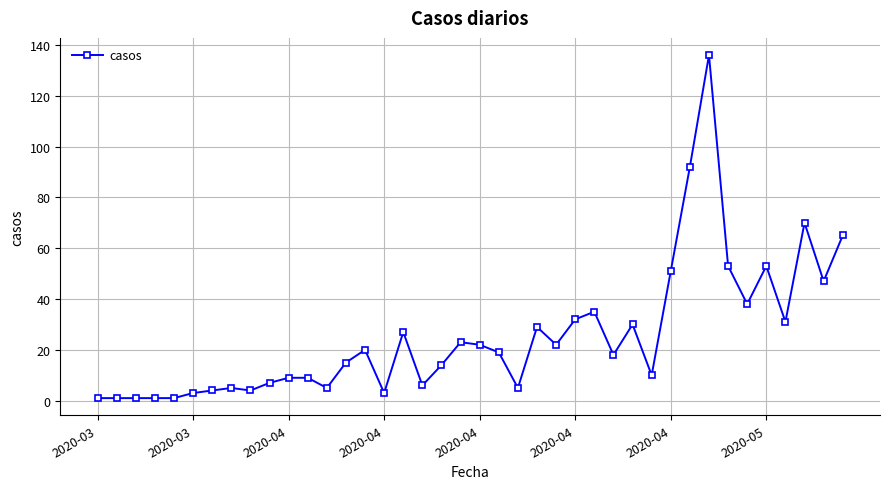

True or false: the data has more than 1 interior local peaks.

True